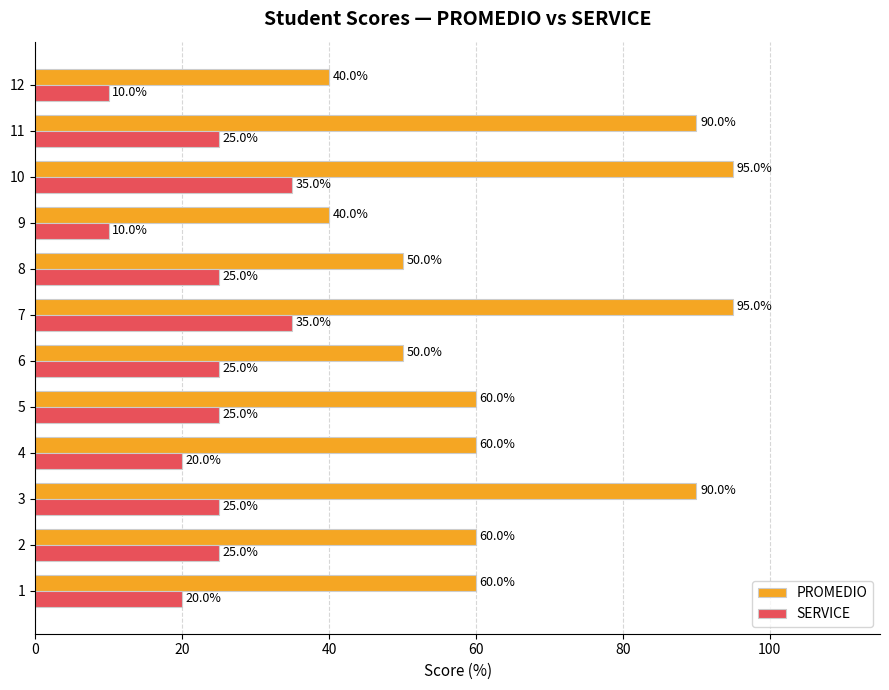

How many values in the PROMEDIO series are below 60?

4